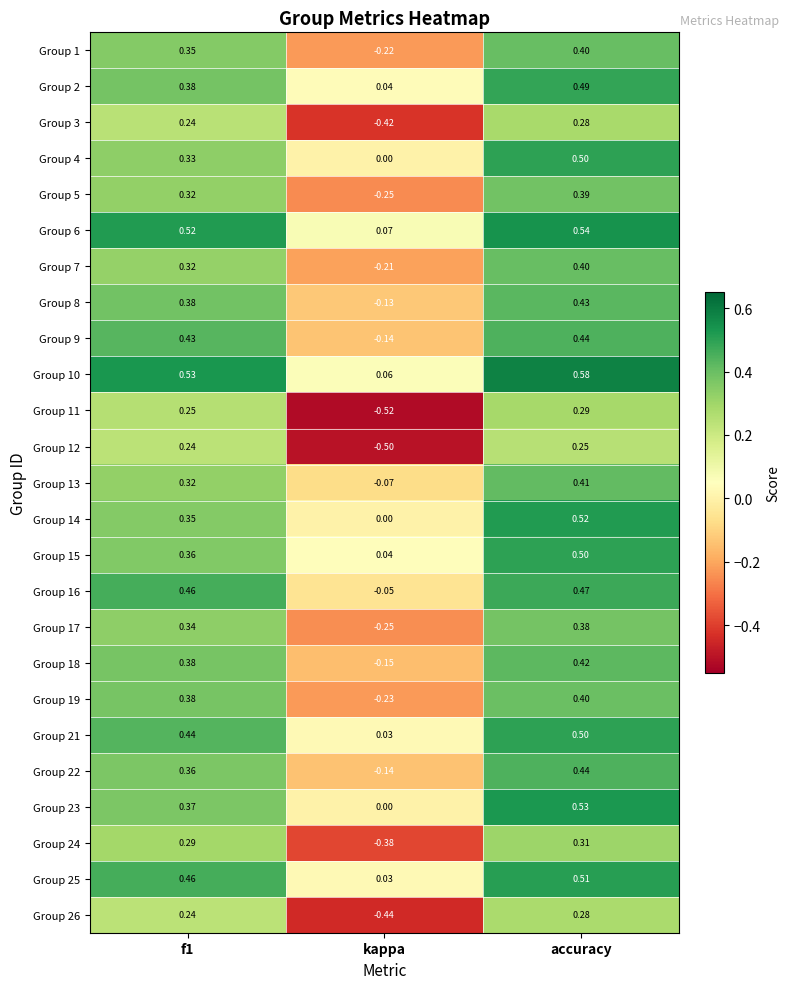

Is the value of Group 17 at kappa greater than the value of Group 24 at kappa?

Yes